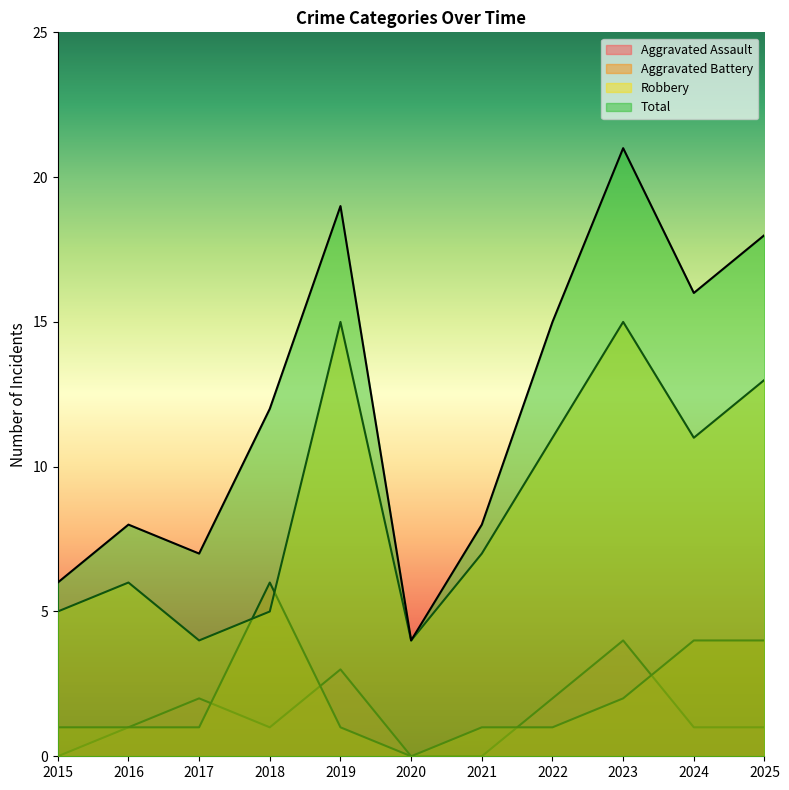

What is the approximate value of Robbery at 2020?

4